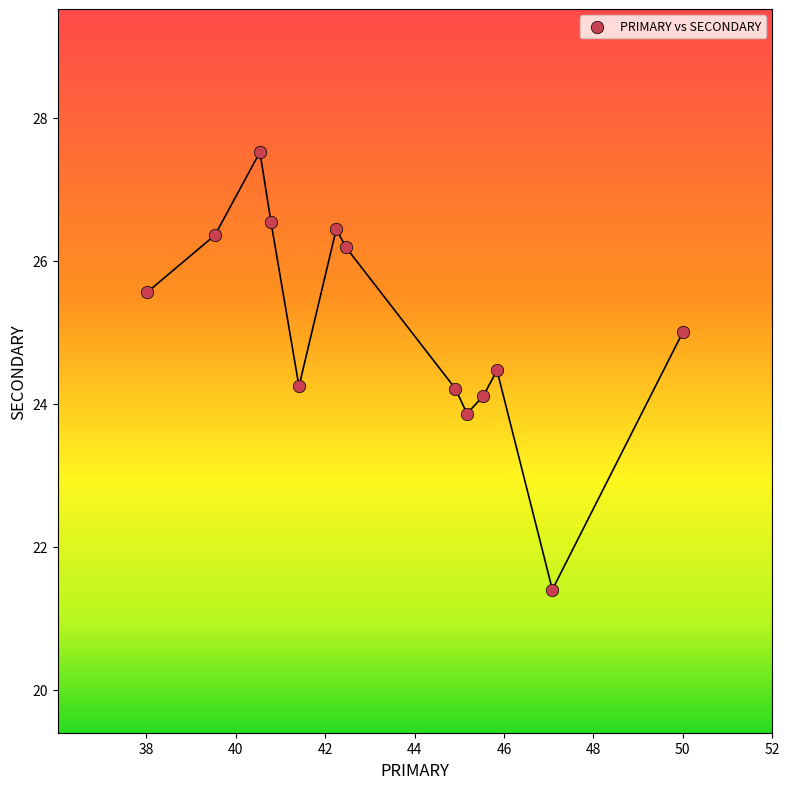

What is the range of X values (max minus min)?

12.0